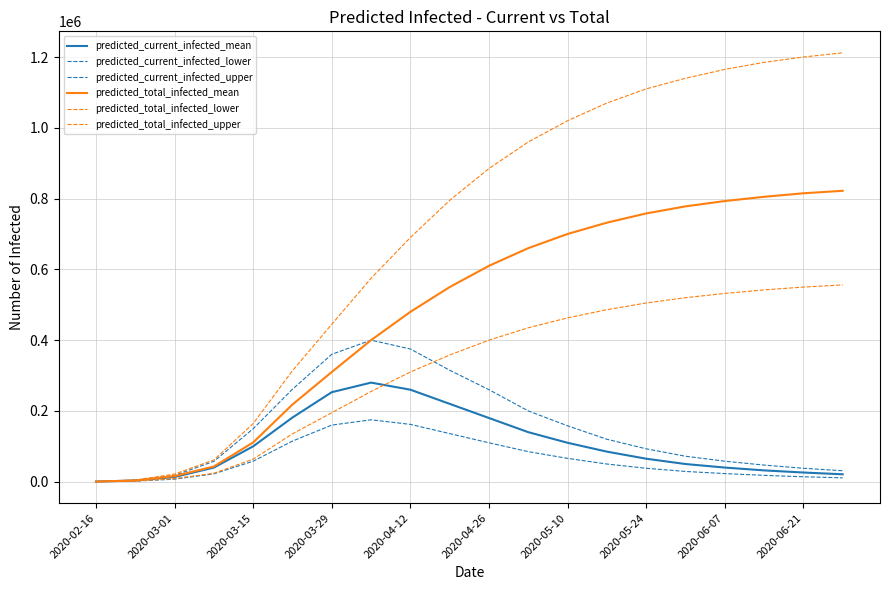

At which label is predicted_current_infected_upper closest to 200281?

11